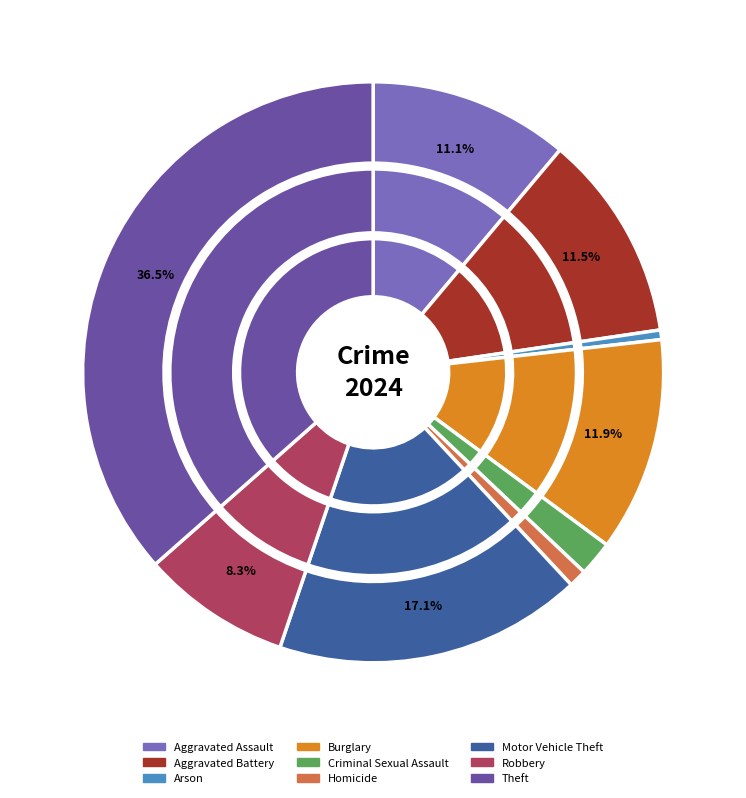

Is the sum of Arson and Aggravated Battery greater than half?

No